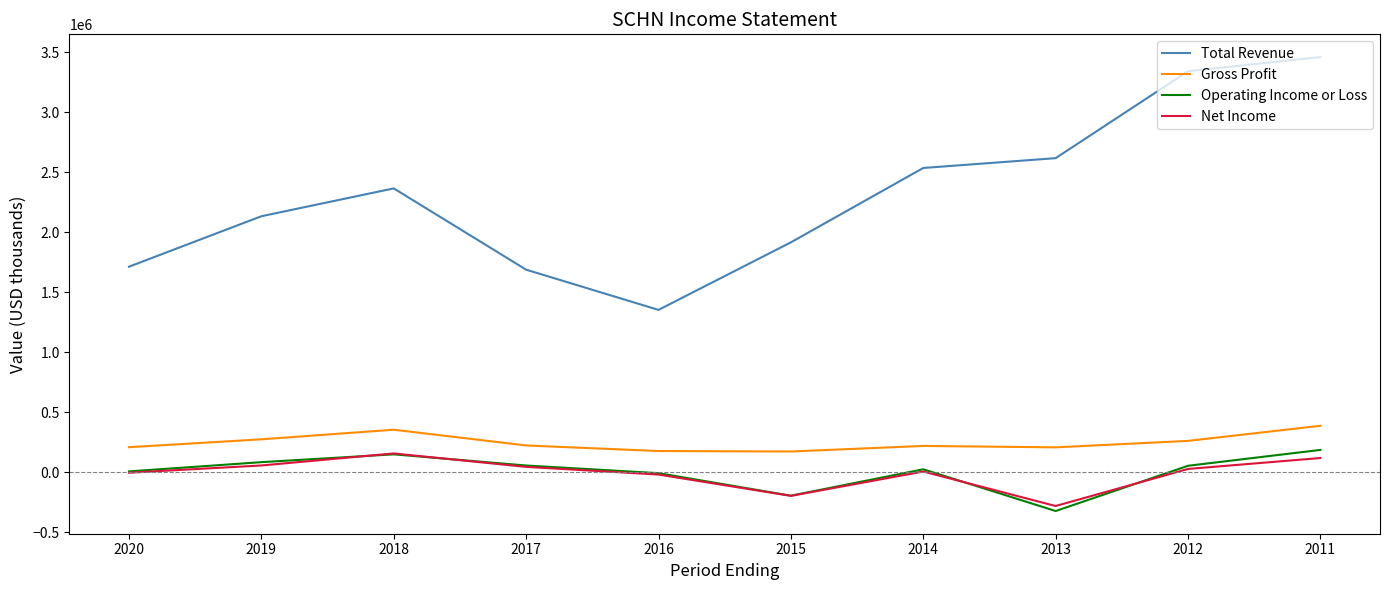

True or false: Net Income and Gross Profit cross at least once.

False